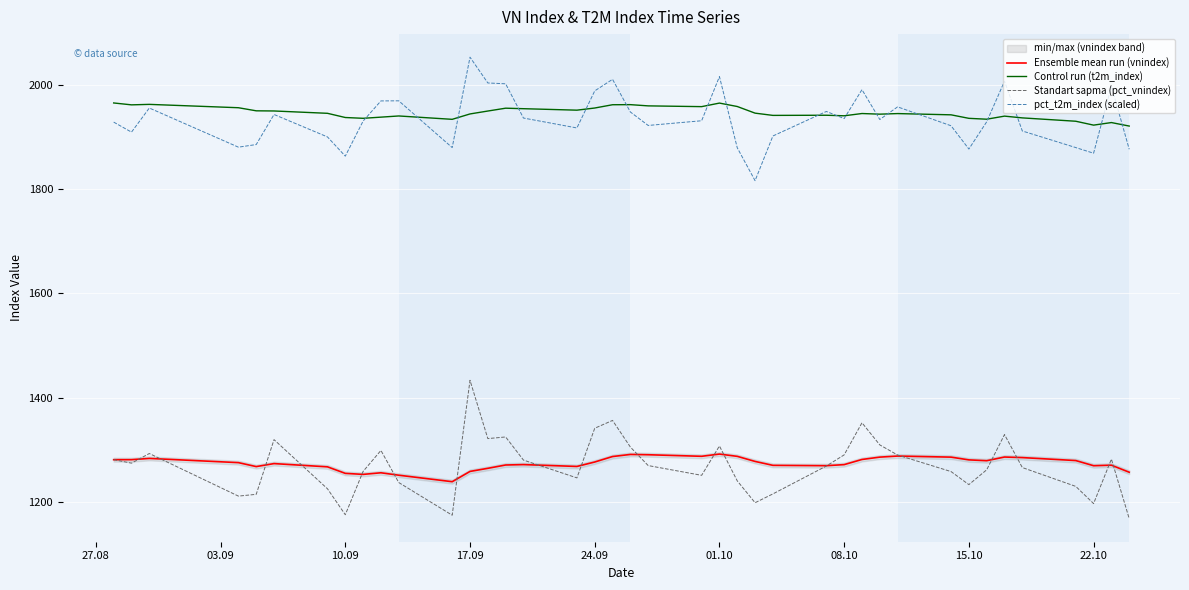

True or false: pct_t2m_index (scaled) and Ensemble mean run (vnindex) intersect in this chart.

False